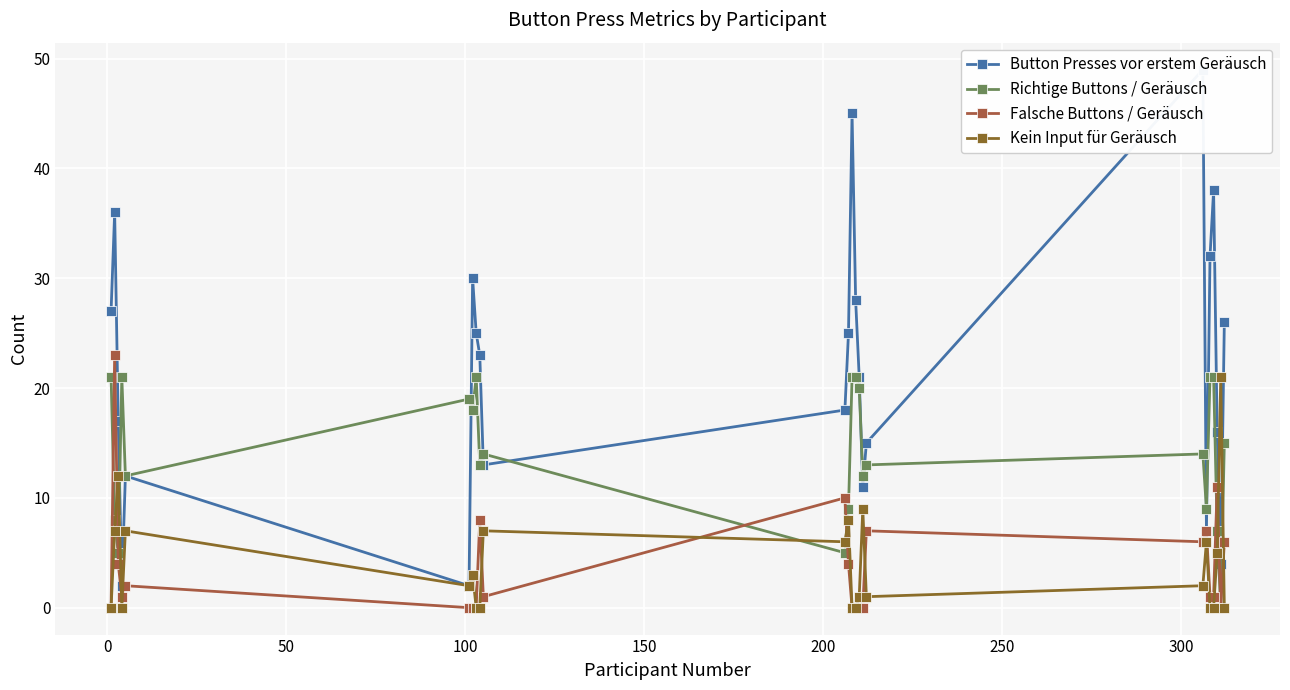

True or false: Kein Input für Geräusch has more than 1 points higher than both neighbors.

True